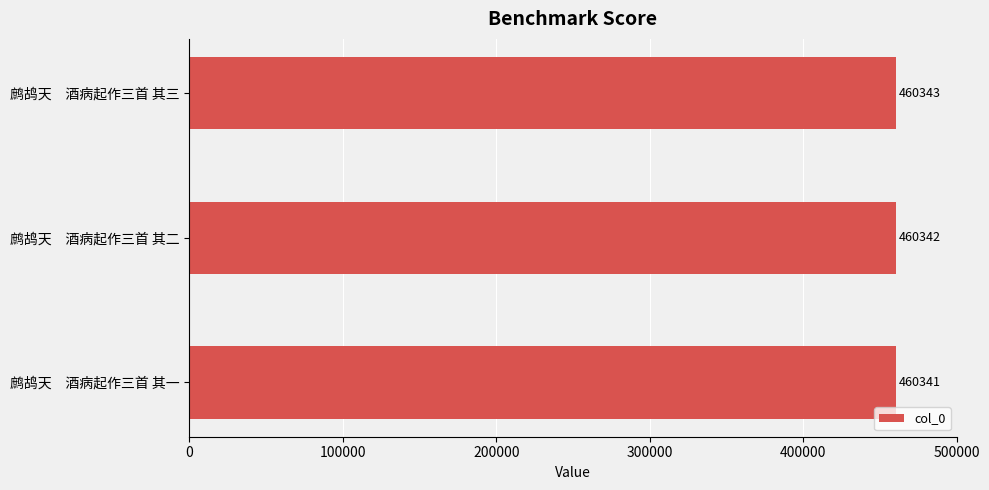

How many data points does each series have?

3